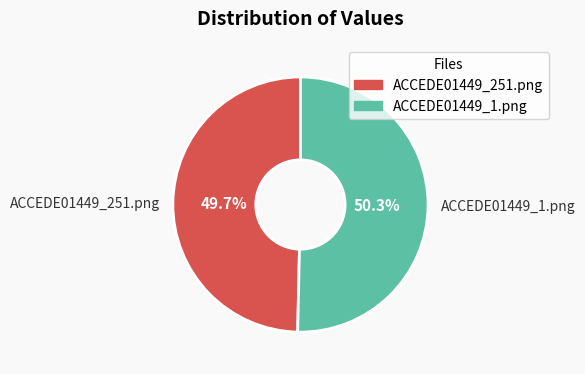

To the nearest percent, what is the combined percentage of ACCEDE01449_1.png and ACCEDE01449_251.png?

100%